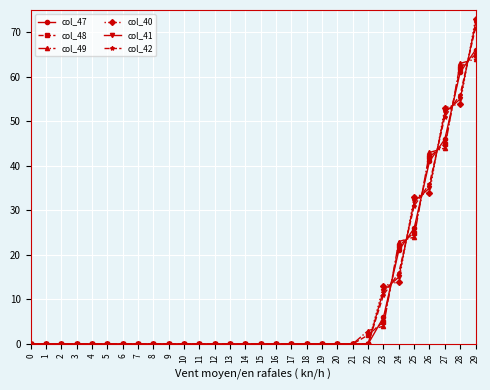

Which series has the widest spread of values?

col_40